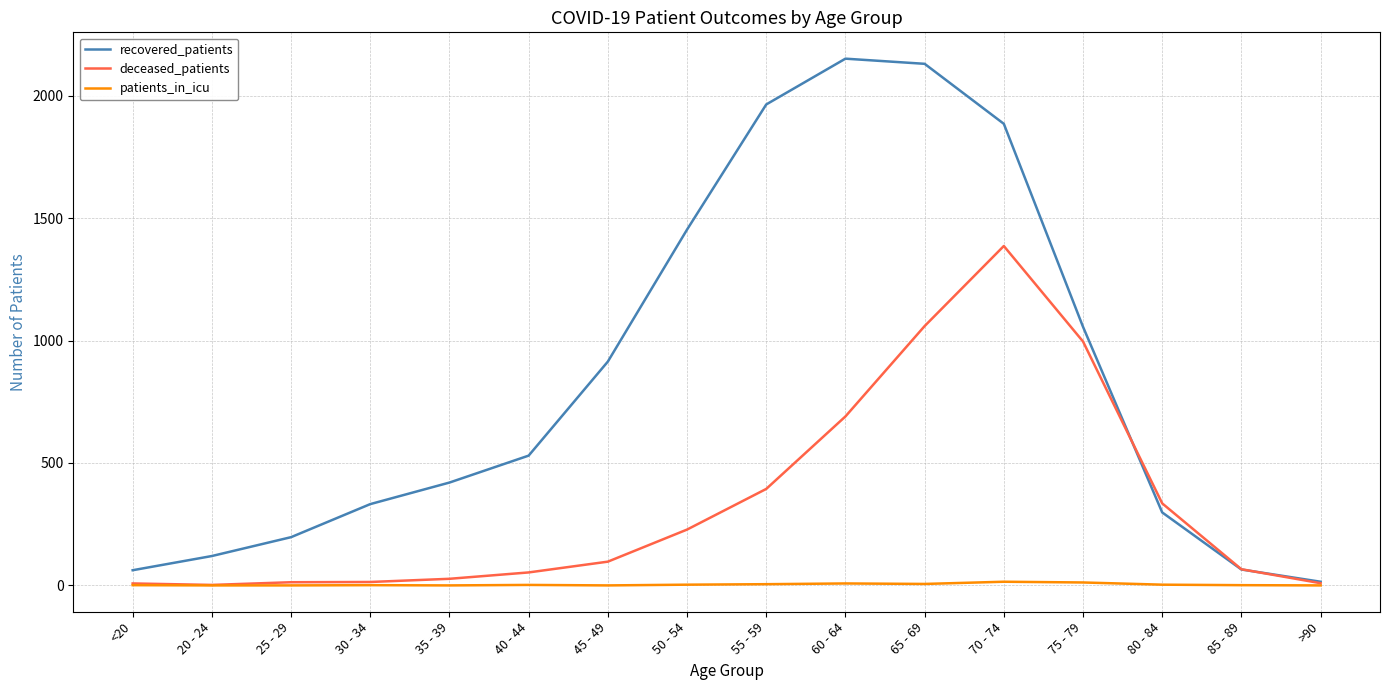

True or false: patients_in_icu has more than 1 points higher than both neighbors.

True